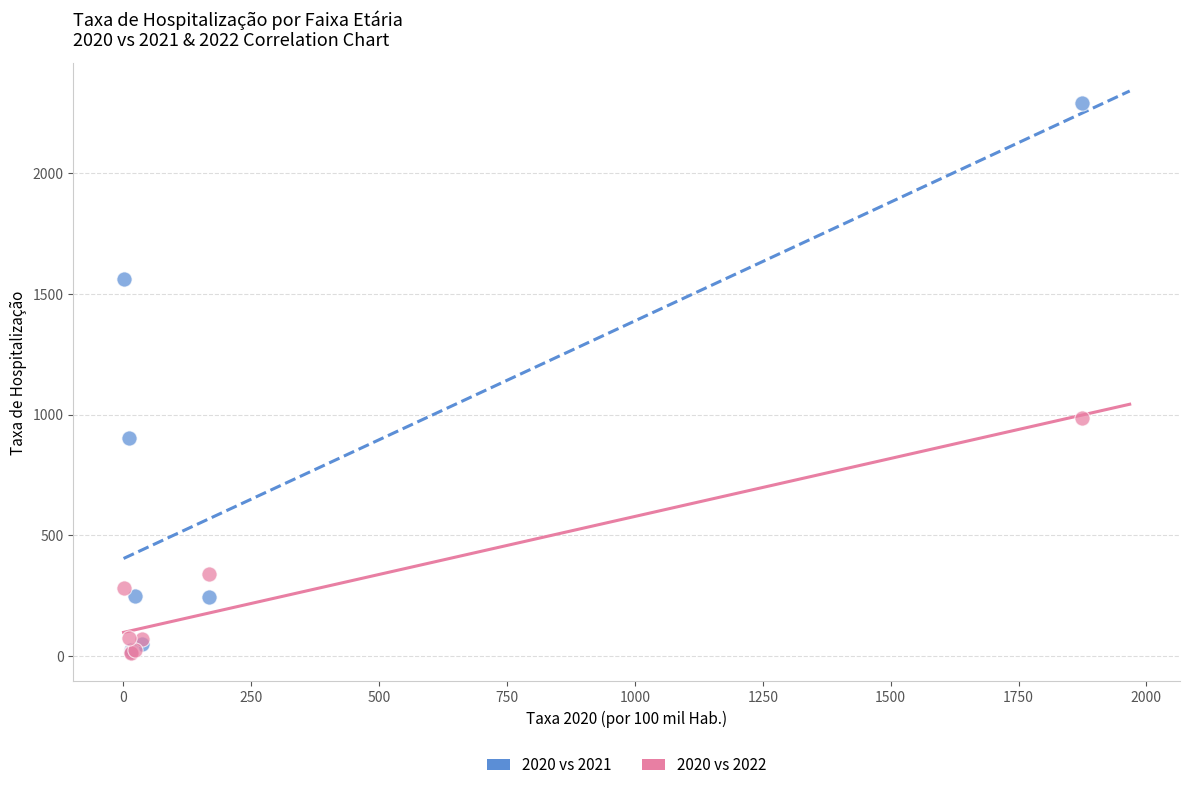

In the 2020 vs 2022 series, what Y value is closest to 499?

340.6